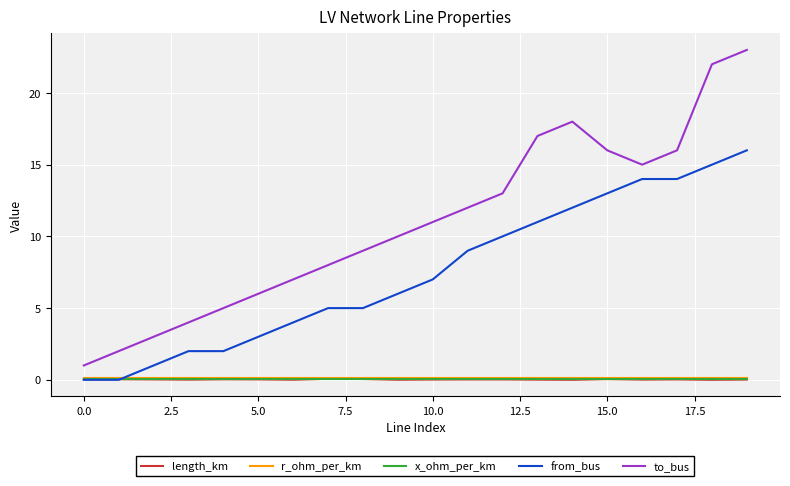

True or false: length_km and to_bus intersect in this chart.

False